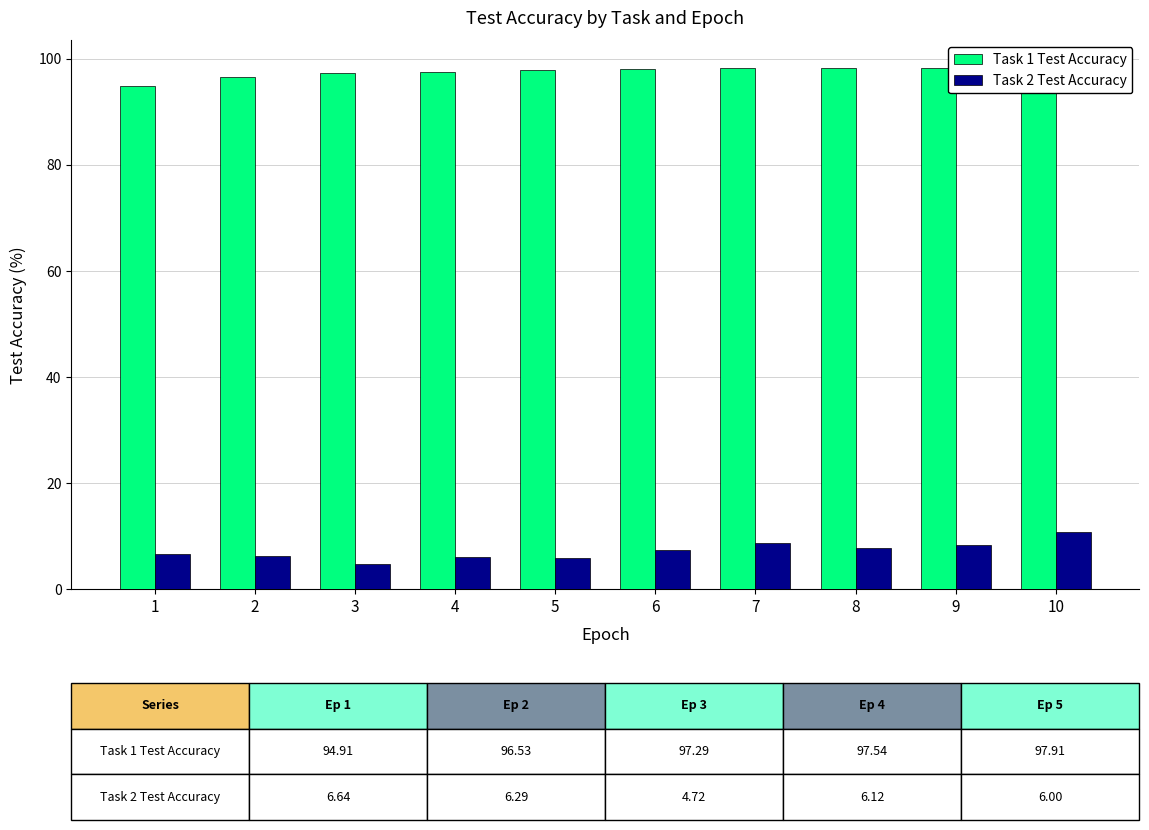

Is the value of Task 2 Test Accuracy at 4 greater than the value of Task 1 Test Accuracy at 9?

No